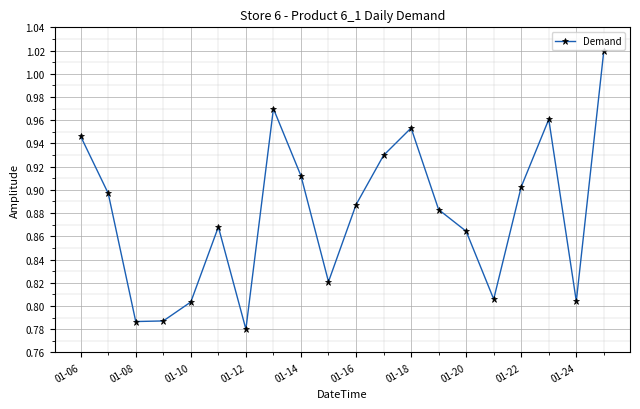

How many points are higher than both their immediate neighbors (excluding endpoints)?

4